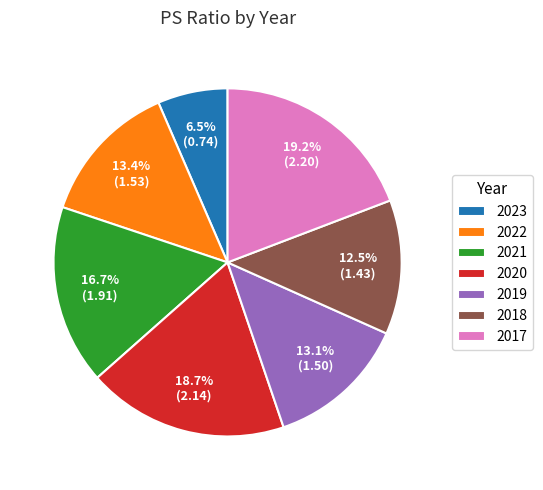

Count the number of slices in the pie.

7